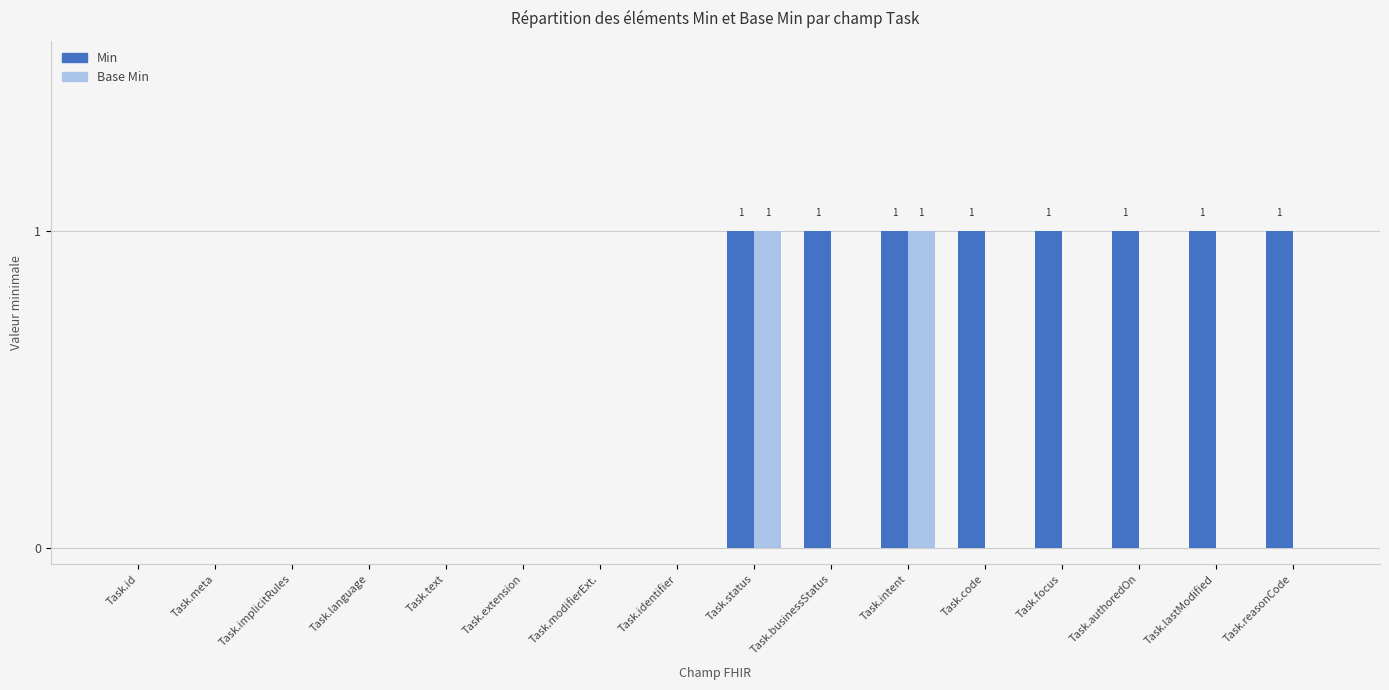

Which series changed the most between Task.implicitRules and Task.authoredOn?

Min